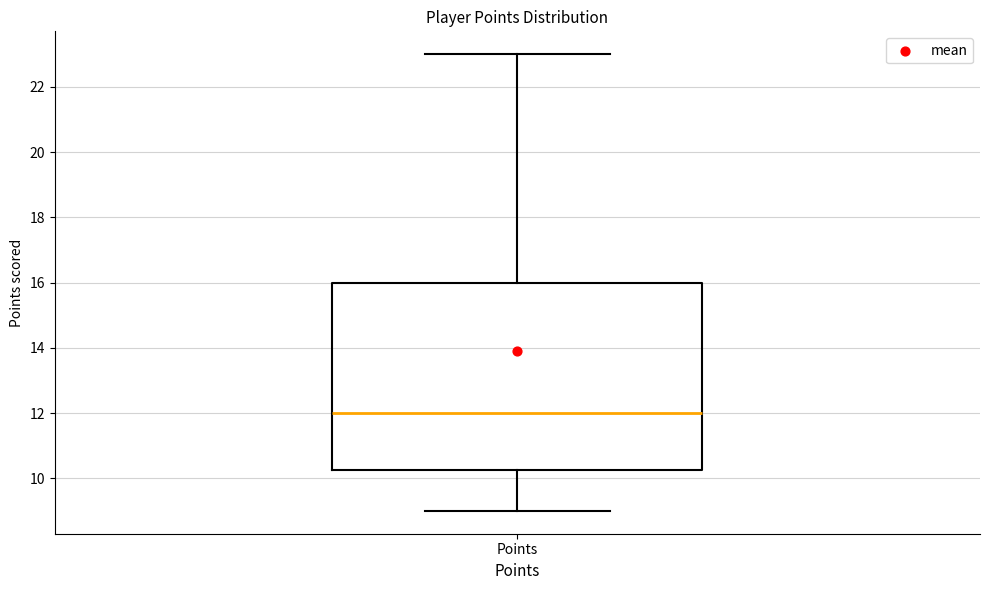

Where does the median line of the box for Points sit on the y-axis? The values are not printed on the chart, so give them approximately, as read against the axis.

12.0